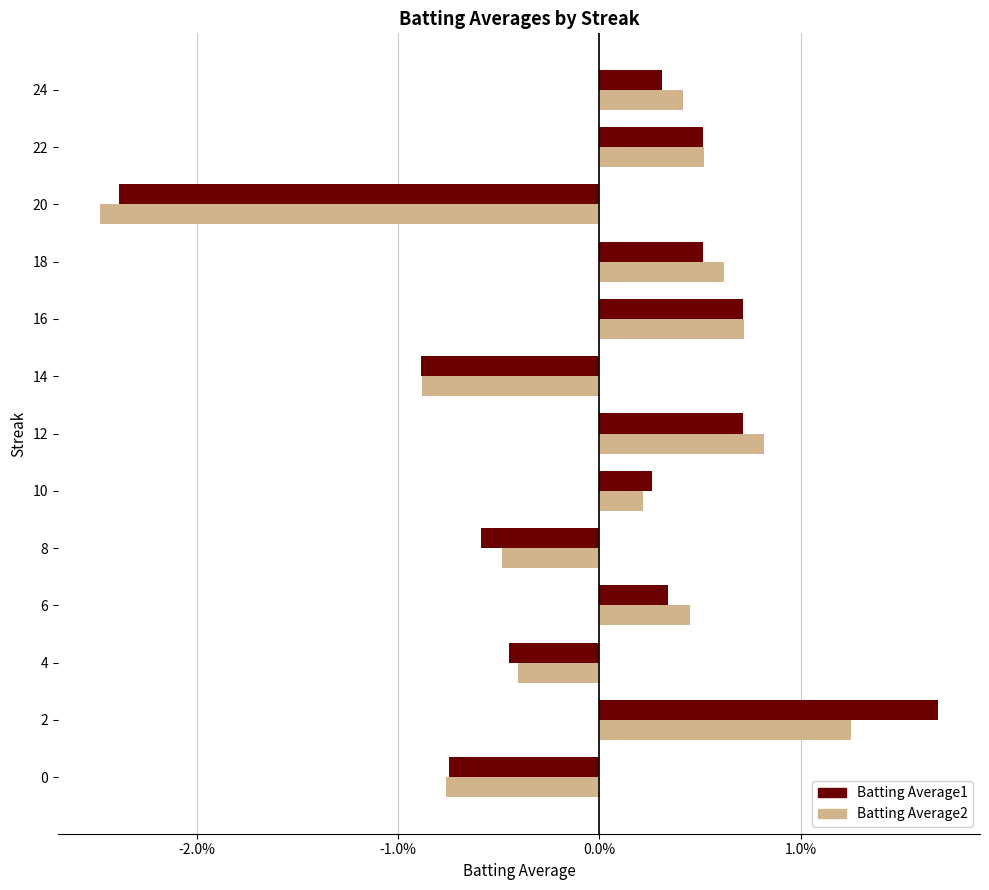

What are all the series names shown in the legend?

Batting Average1, Batting Average2